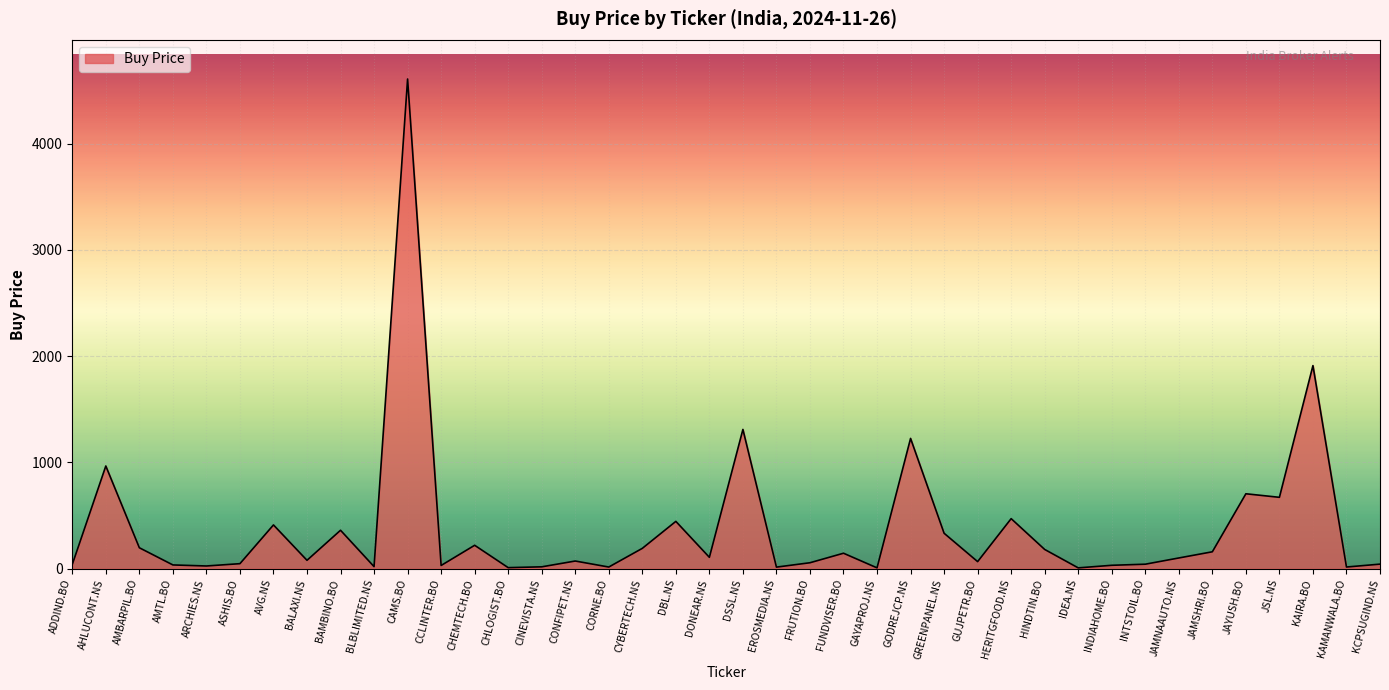

Which has a higher value, JSL.NS or ADDIND.BO?

JSL.NS